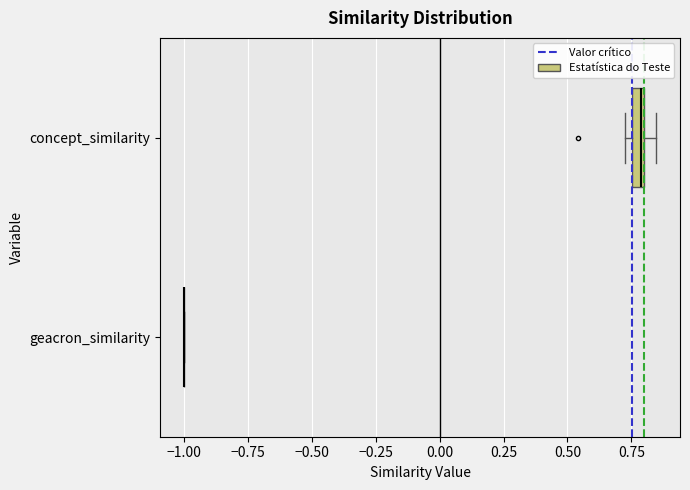

Where is the right edge of the box for concept_similarity on the x-axis? The values are not printed on the chart, so give them approximately, as read against the axis.

0.80